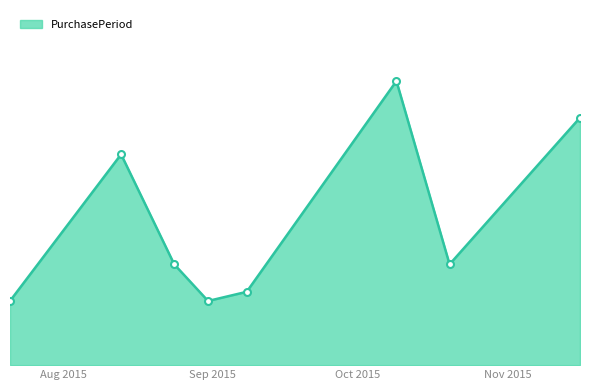

Is this an area chart (filled region under the line)?

Yes